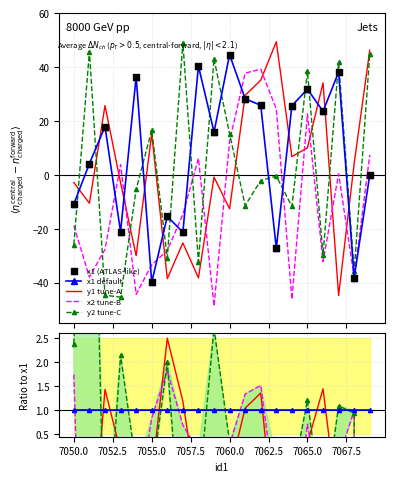

True or false: y2 tune-C and x2 tune-B intersect in this chart.

True